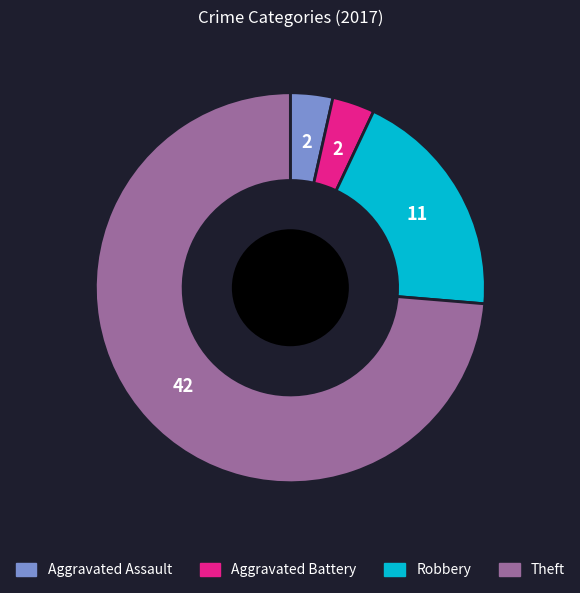

Is Theft the majority of the pie?

Yes